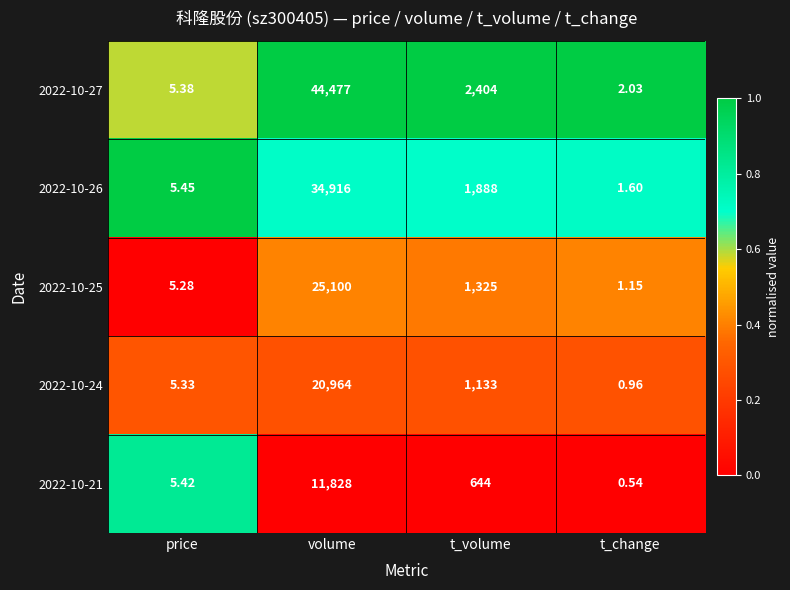

Rank the categories by 2022-10-27 value from lowest to highest.

t_change, price, t_volume, volume